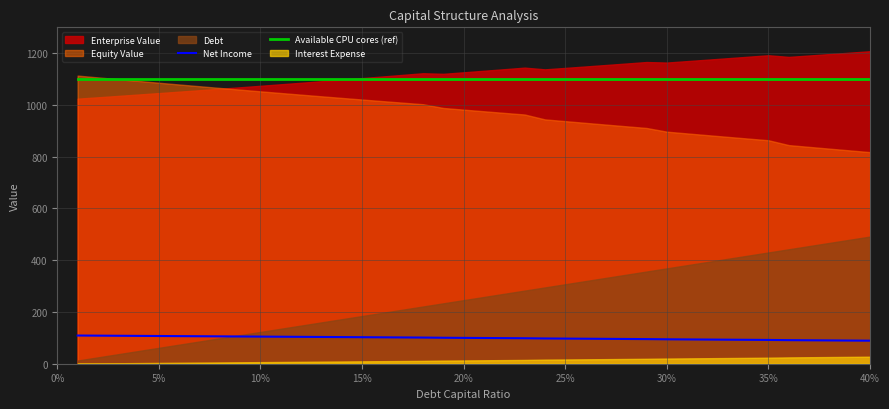

True or false: Net Income and Available CPU cores (ref) cross at least once.

False